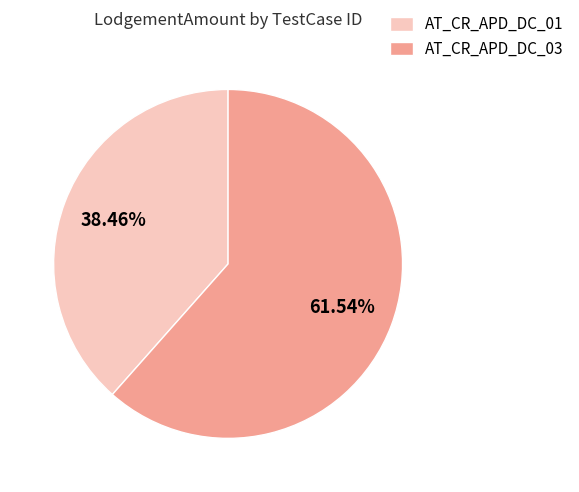

To the nearest percent, what is the difference between the largest and smallest slice percentages?

23%